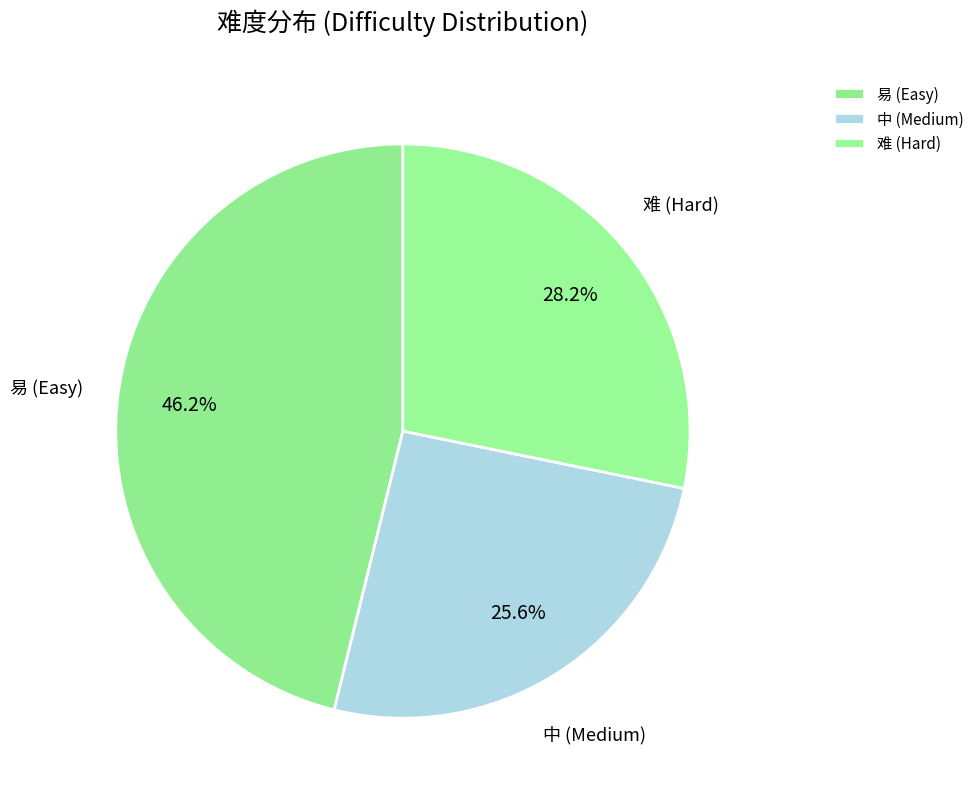

Is it true that 易 is 34% of the pie?

False